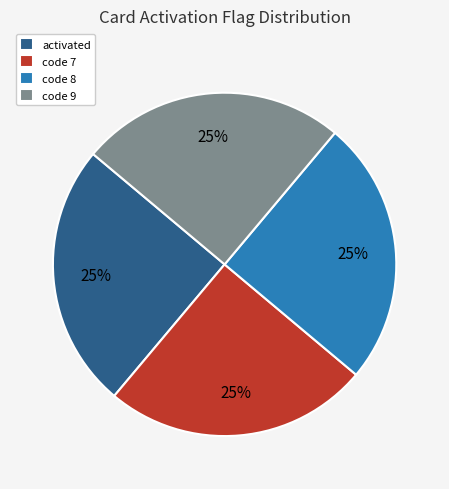

How many segments does this pie chart have?

4